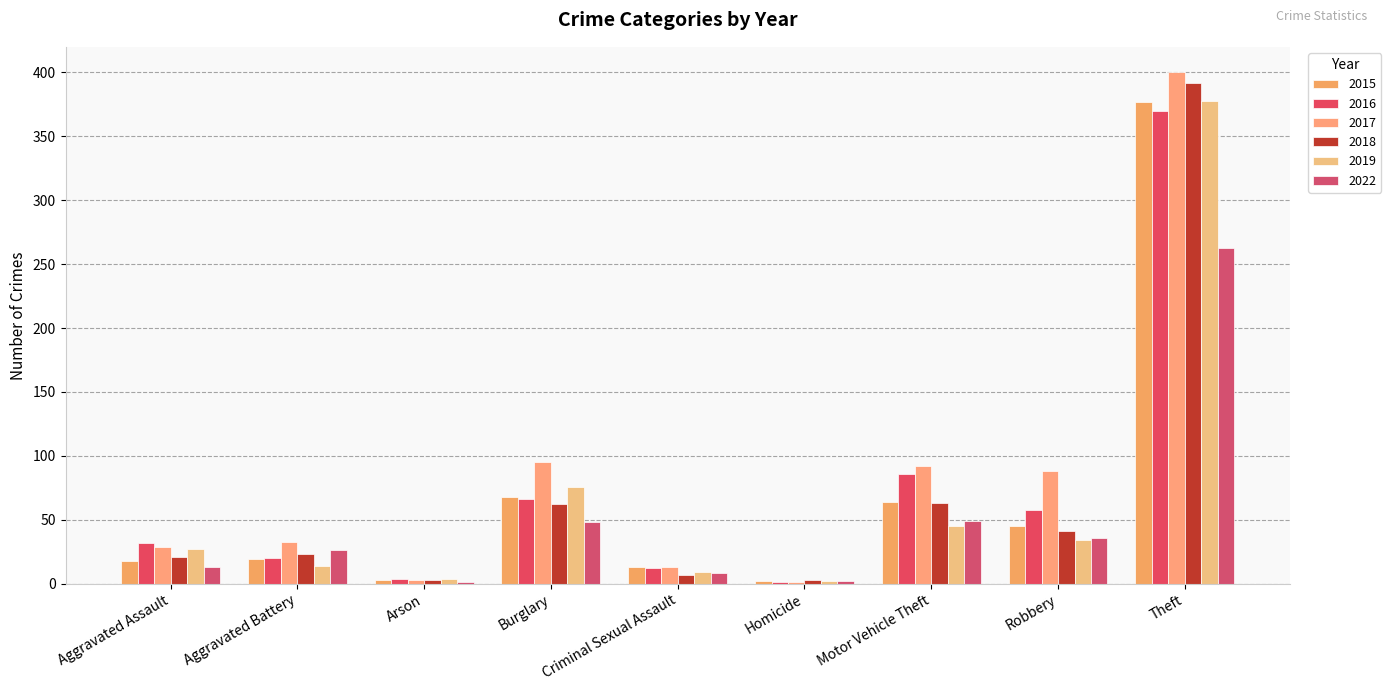

Is it true that 2016 equals 20 at Aggravated Assault?

False